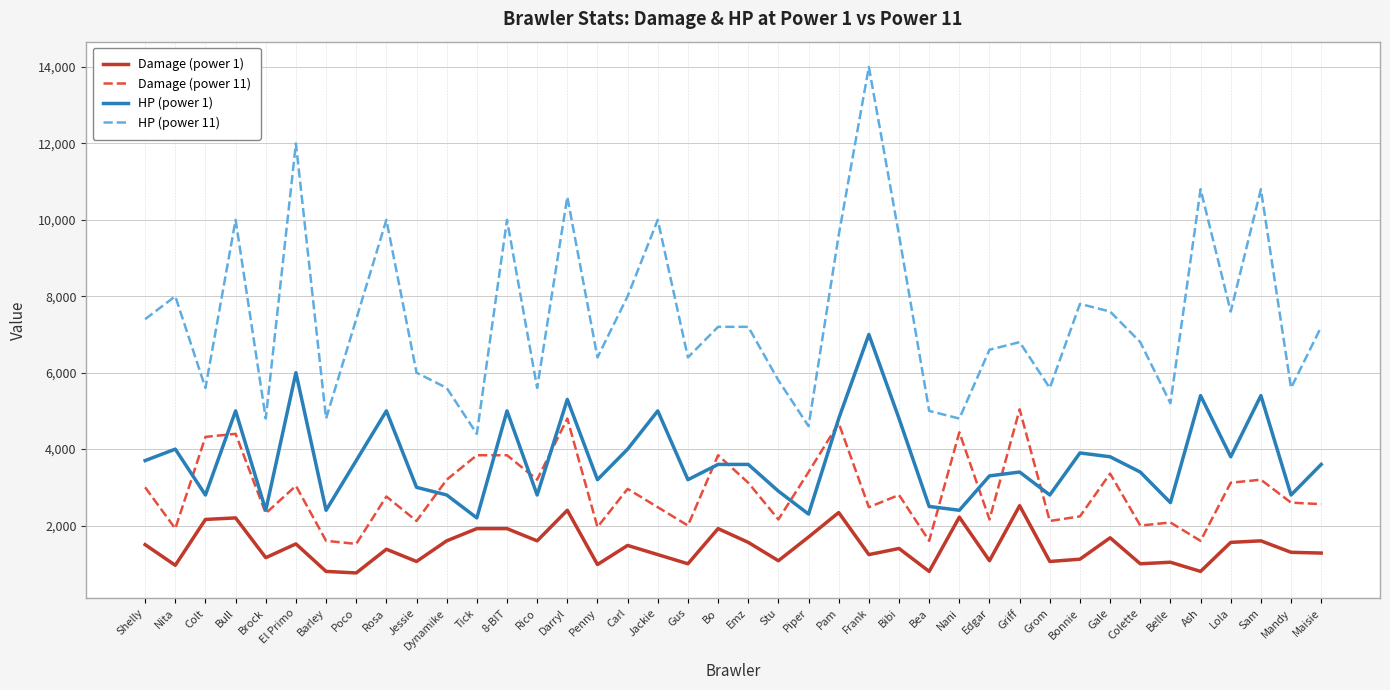

Which series has the widest spread of values?

HP (power 11)